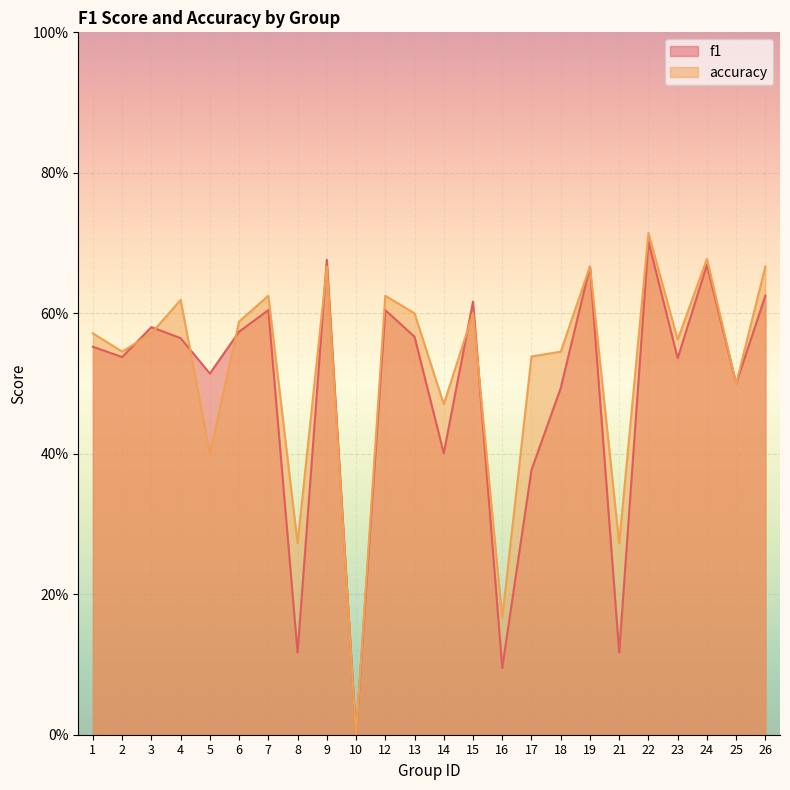

Is it true that f1 equals 0.1 at 21?

True